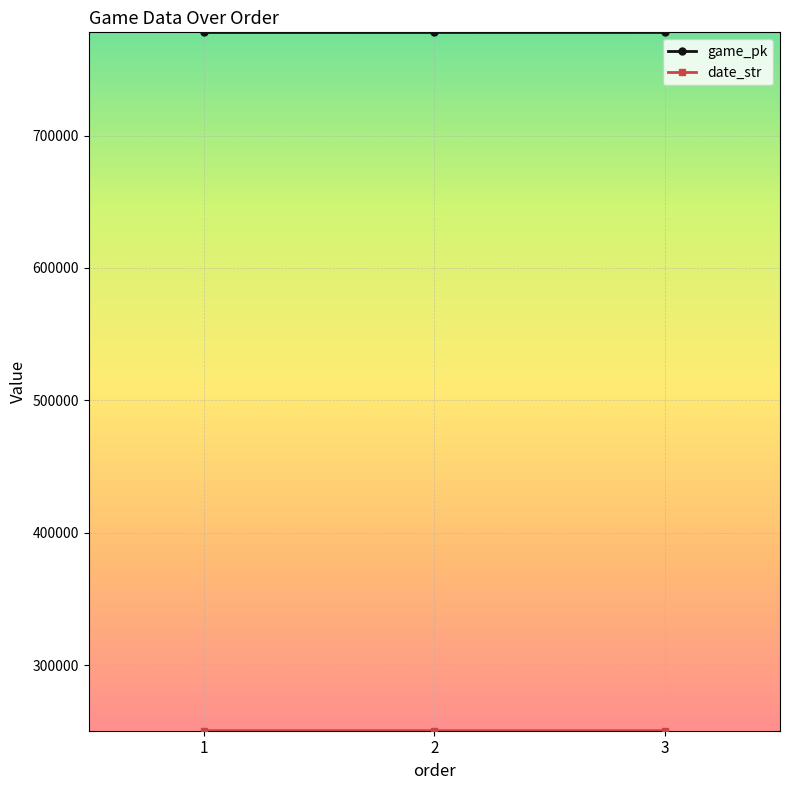

What is the smallest value displayed?

250520